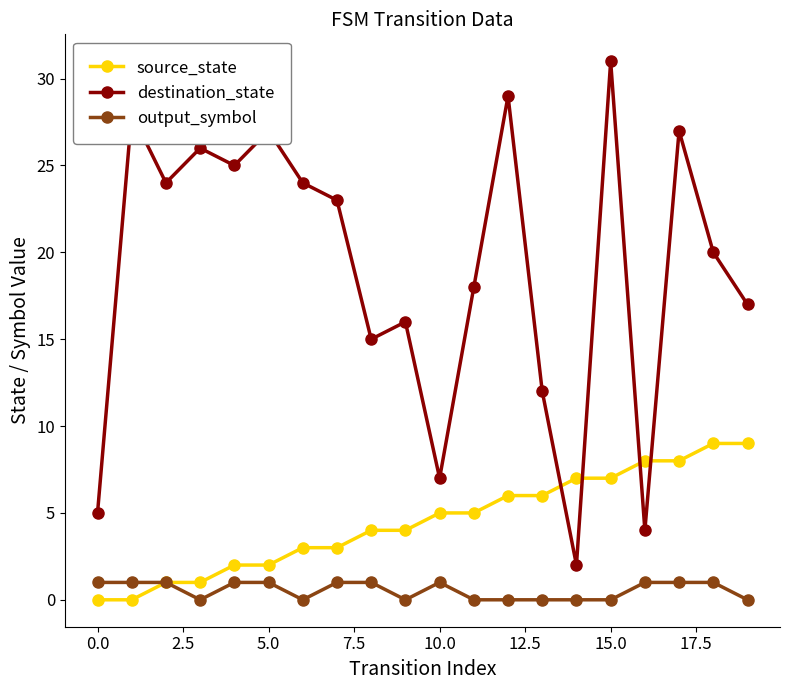

True or false: output_symbol and destination_state intersect in this chart.

False